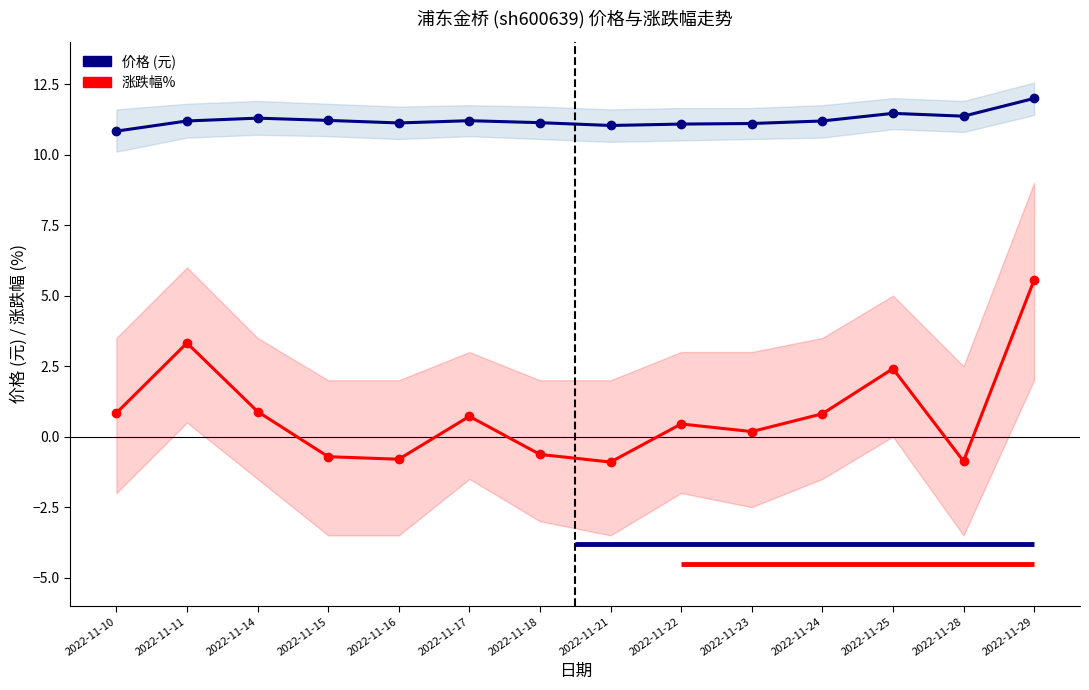

What is the difference between the second highest and minimum values in the 价格 (元) series?

0.6